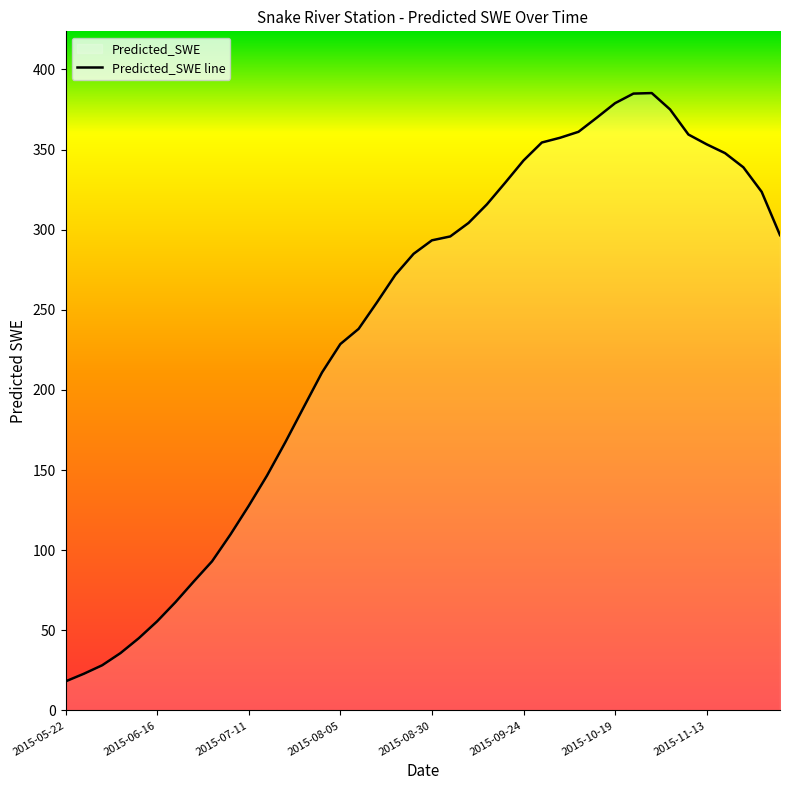

The chart shows a value of 284.9 at 2015-08-25. True or false?

True